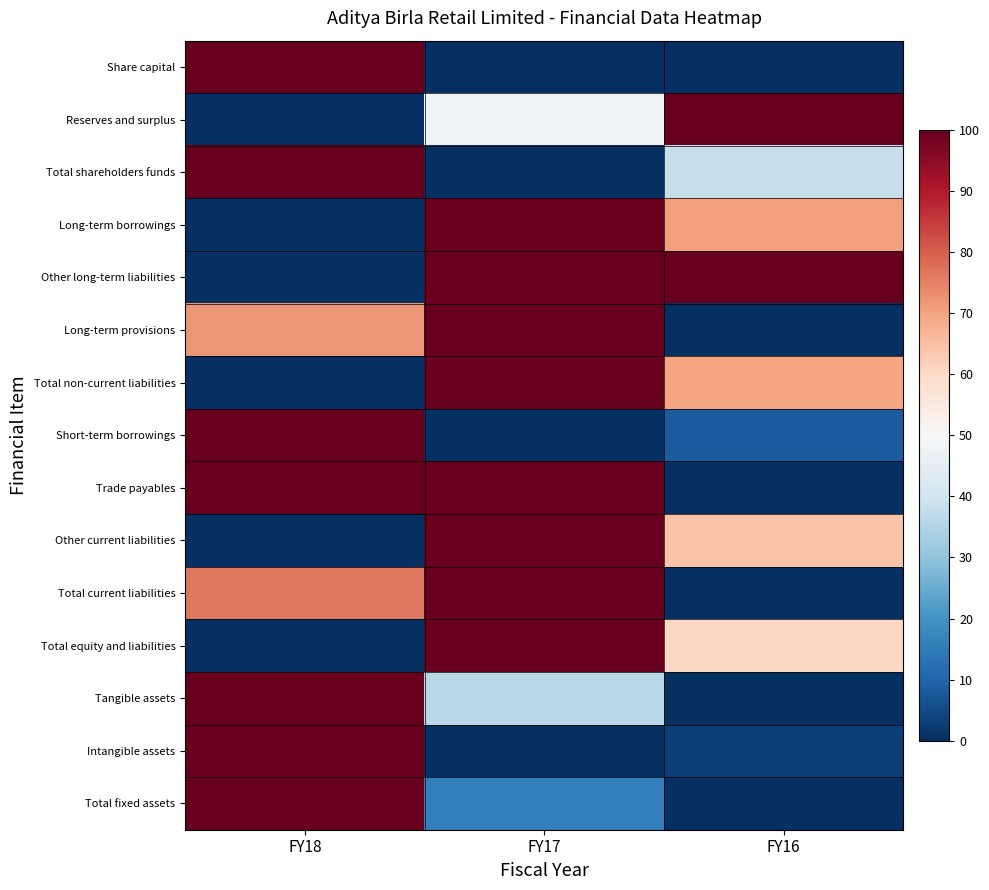

Between FY16 and FY17, which is larger?

FY16